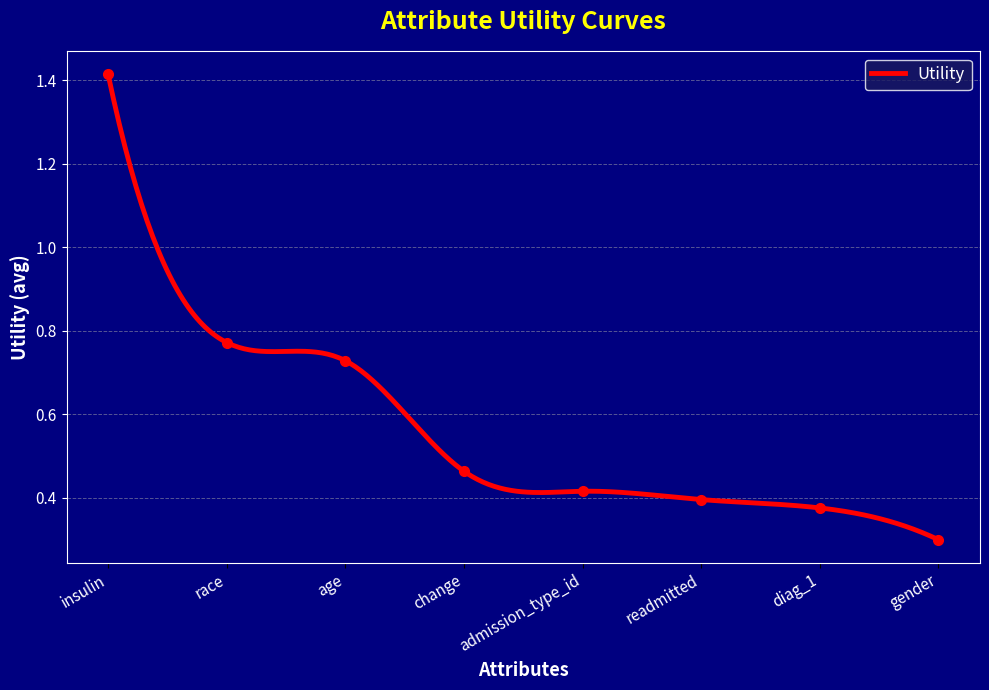

How many lines are shown in the chart?

1